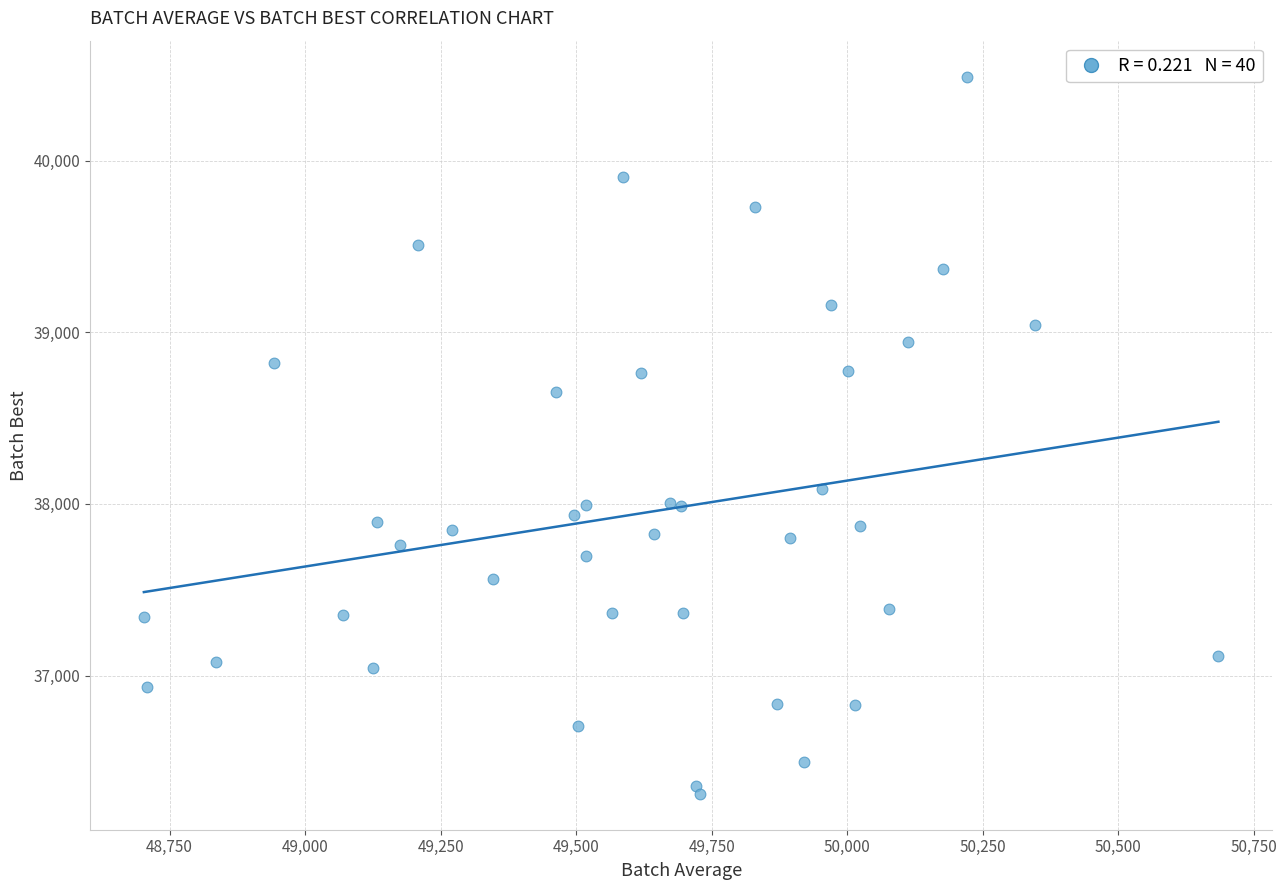

What Y value in the scatter plot is closest to 38399?

38653.3